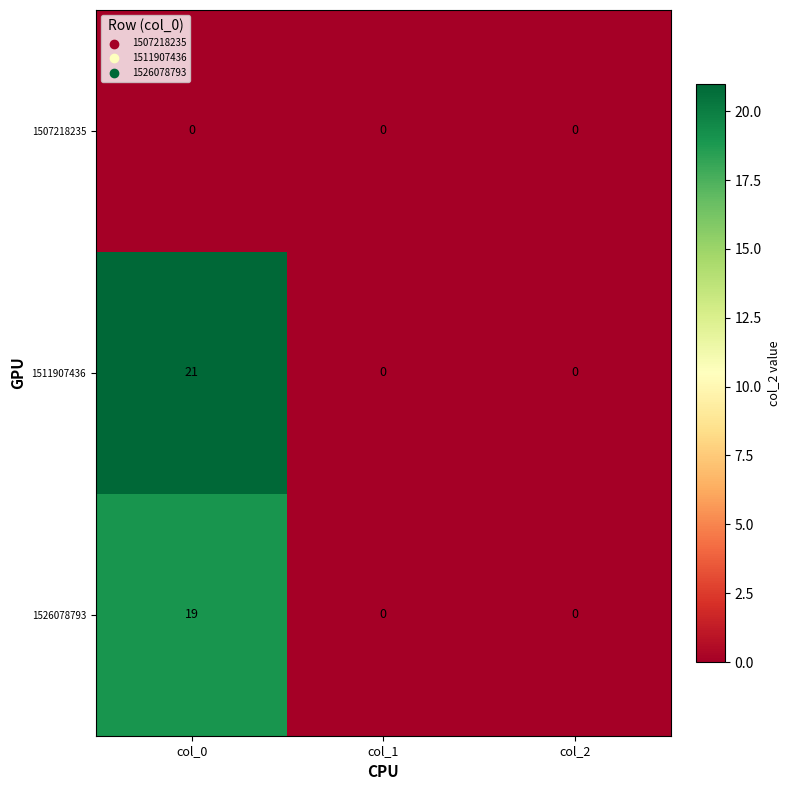

The value of 1511907436 at col_0 is 28. True or false?

False